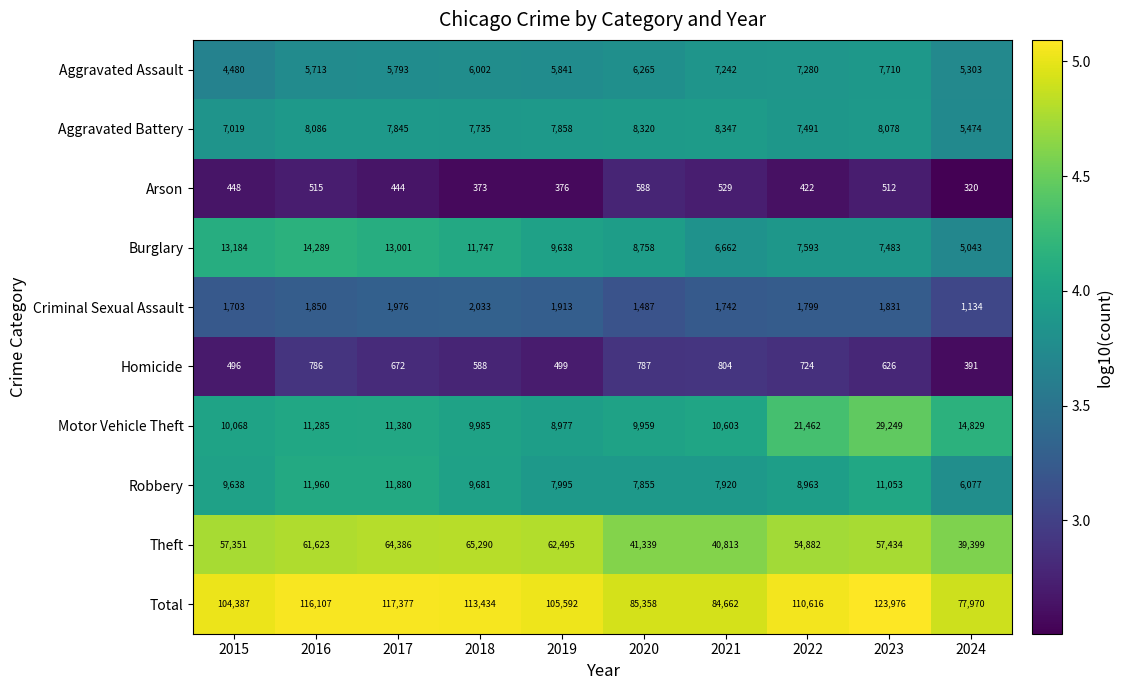

Which series changed the most between 2016 and 2024?

Total